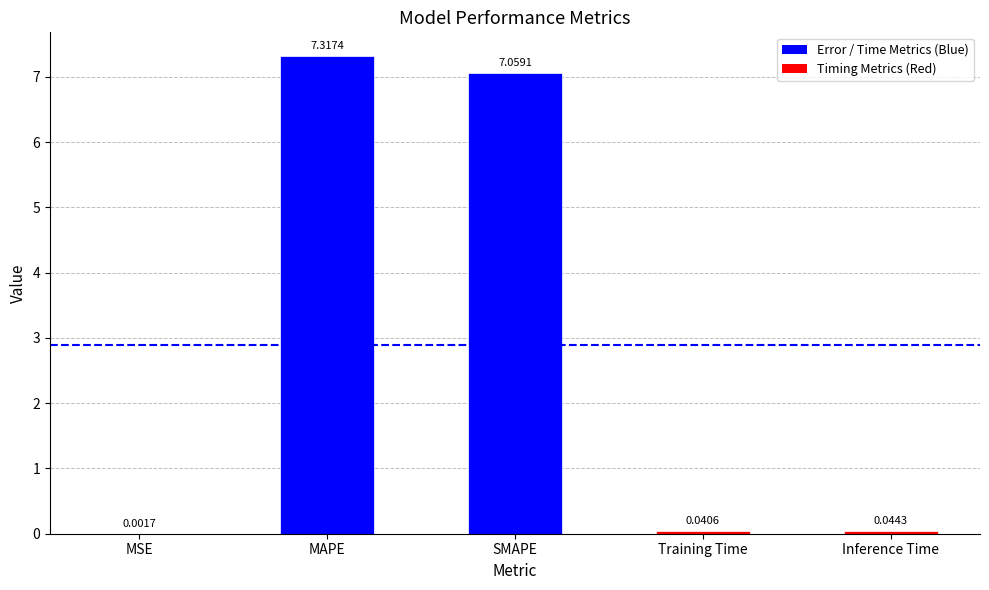

At which label is the value closest to 3?

Inference Time